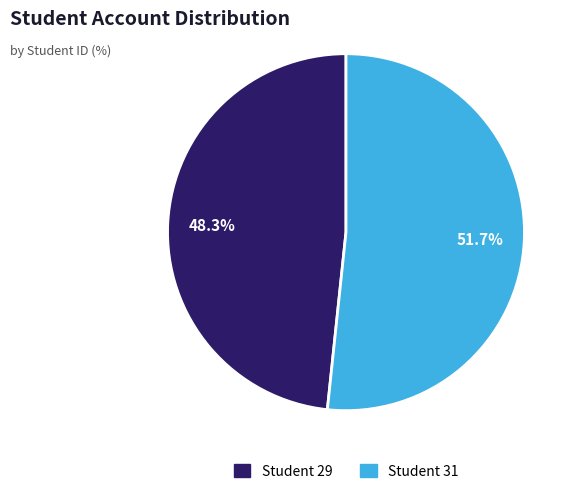

Does any single category account for the majority?

Yes